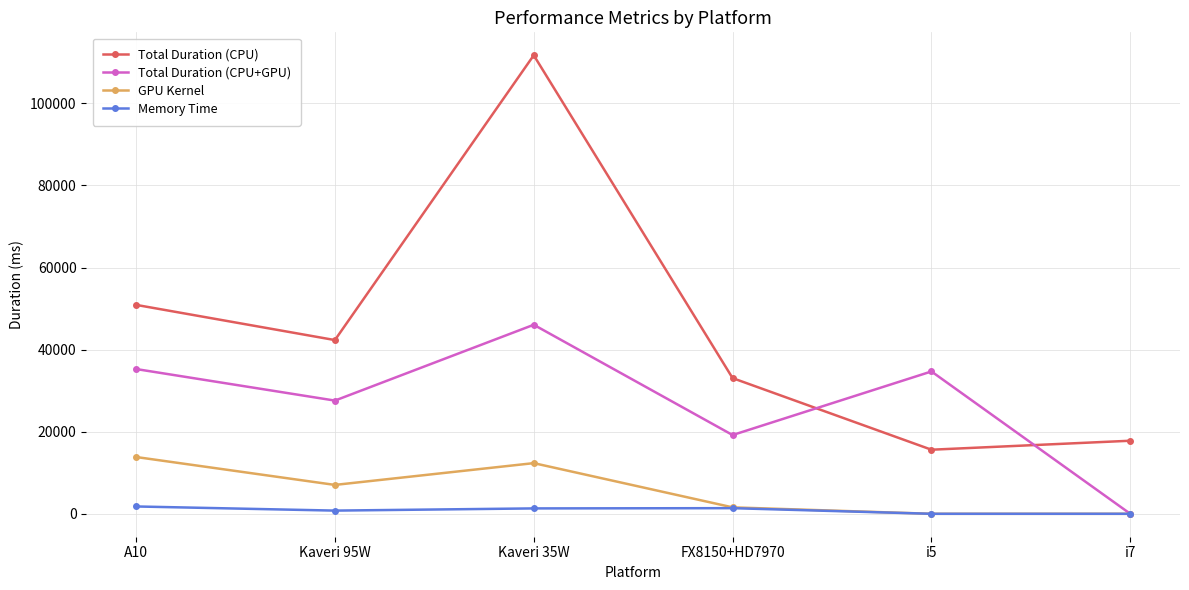

Read the Memory Time value at Kaveri 95W, to the nearest 100.

800